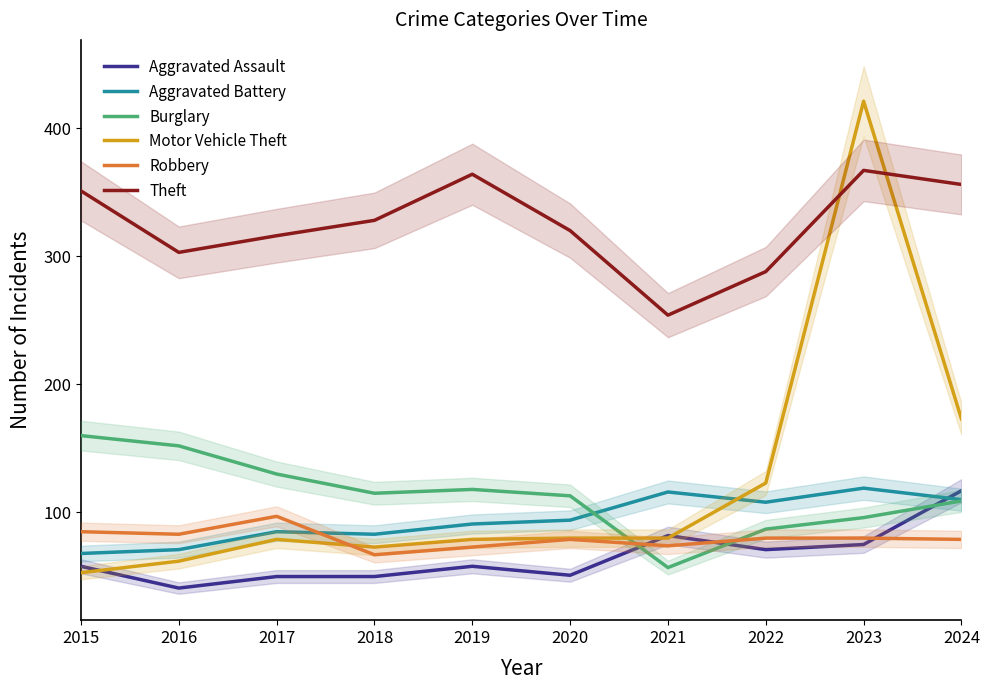

How many interior local peaks does the Theft series have?

2